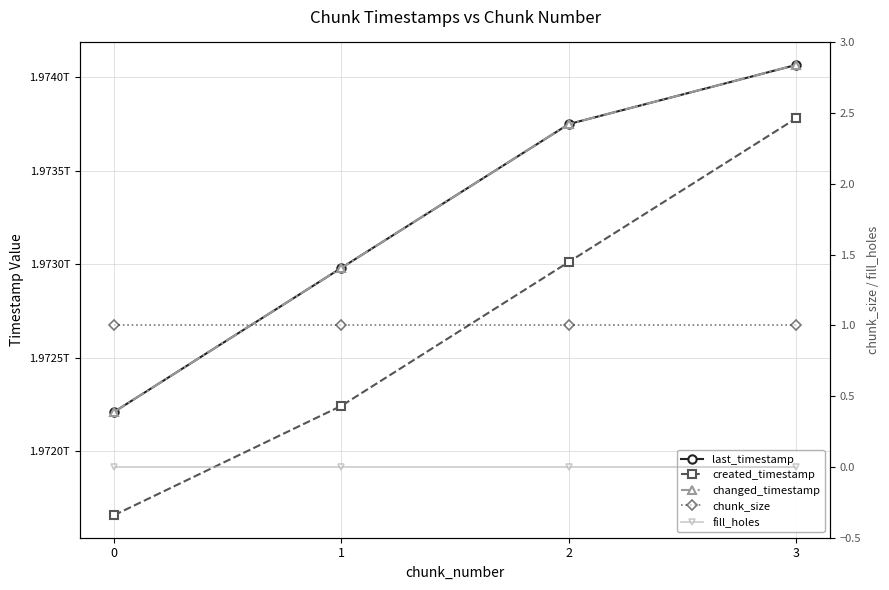

What is the average value of the chunk_size series?

1